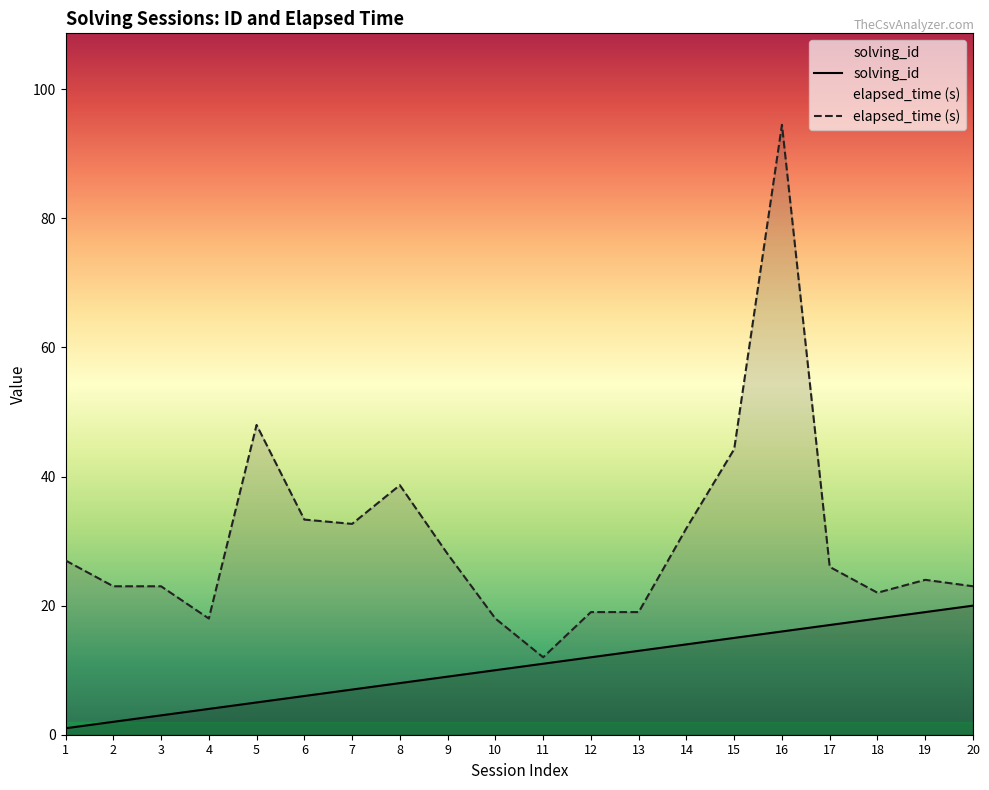

What are all the series names shown in the legend?

solving_id, elapsed_time